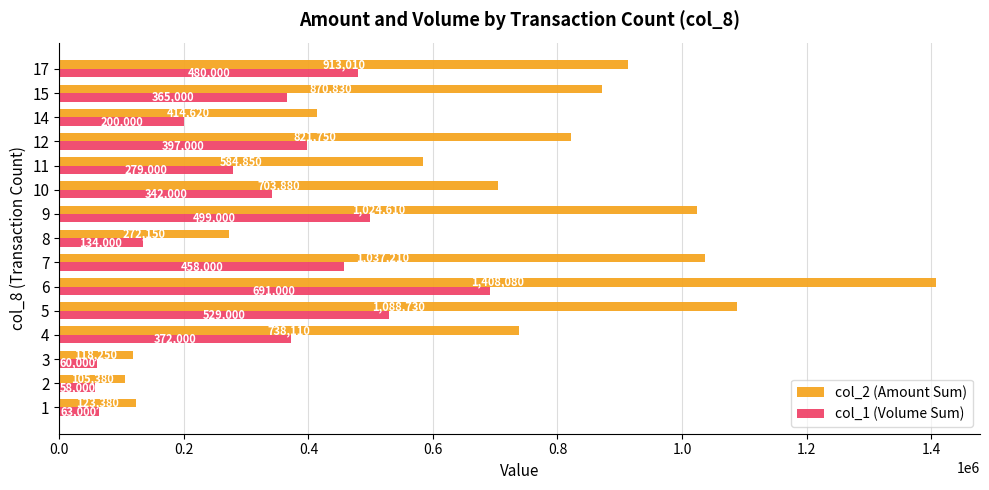

Which series has the widest spread of values?

col_2 (Amount Sum)